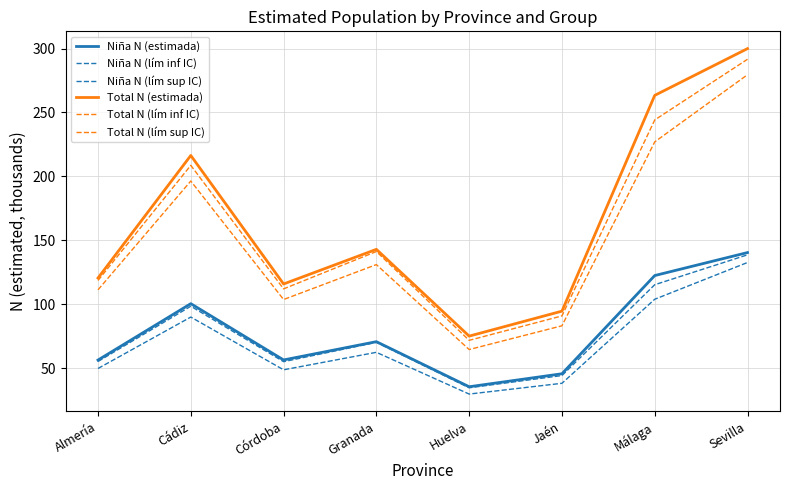

What is the difference between the maximum and minimum values in the Niña N (lím sup IC) series?

103.9